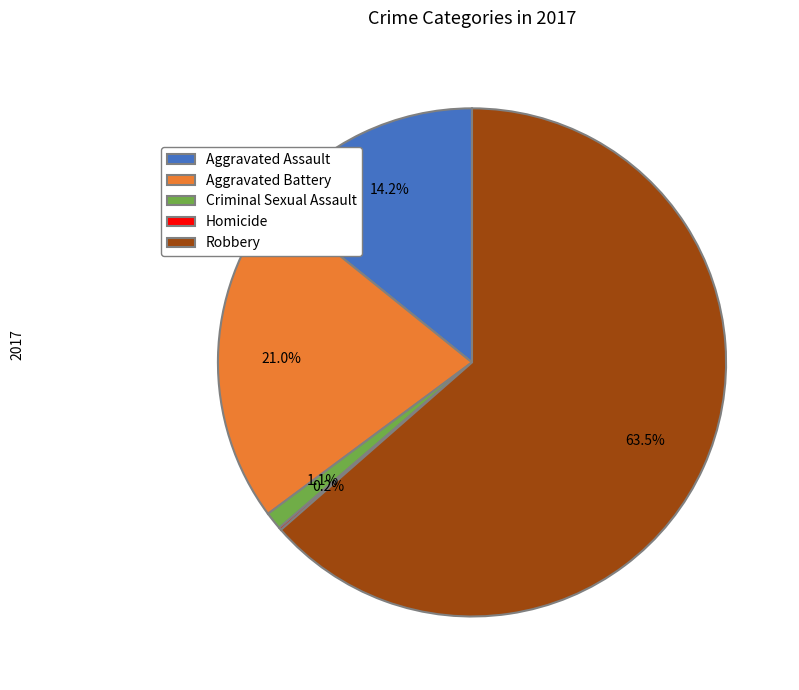

To the nearest percent, what percentage of the pie is Aggravated Assault?

14%